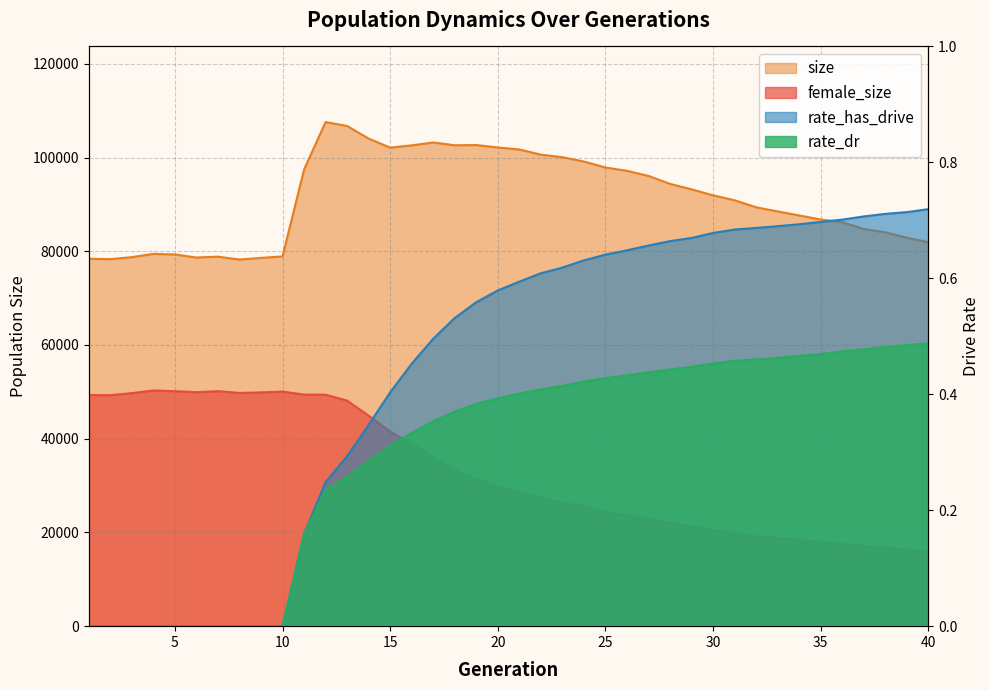

What is the difference between the highest and lowest values at 6?

78667.0